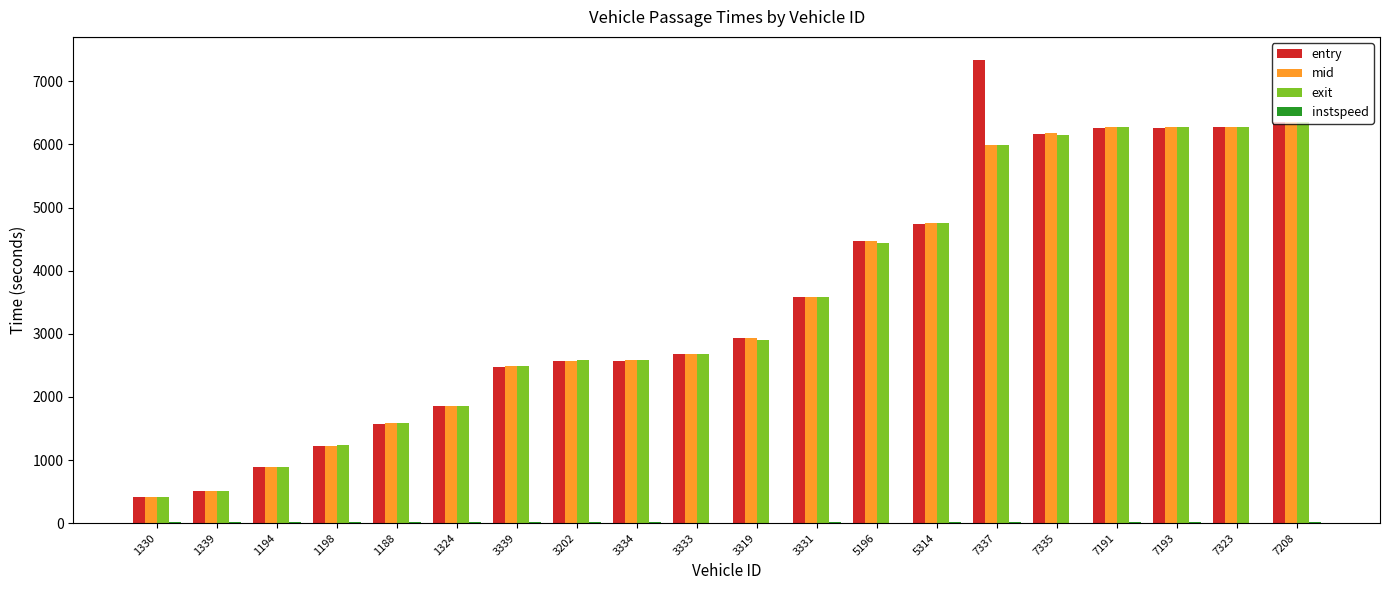

True or false: mid has a value of 2576.6 at 3202.

True